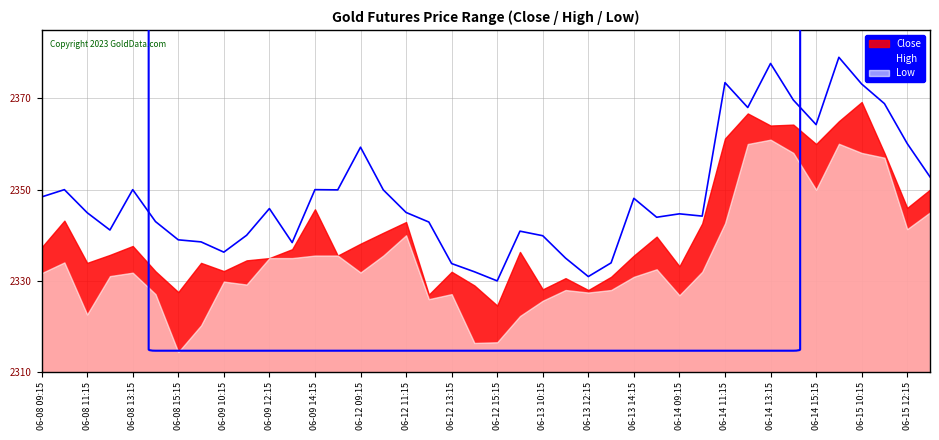

Where does the data first go above 35?

06-08 09:15